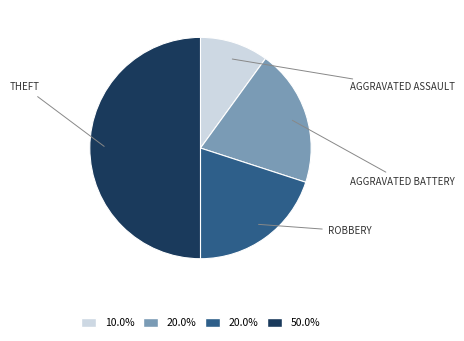

How many slices are in this pie chart?

4